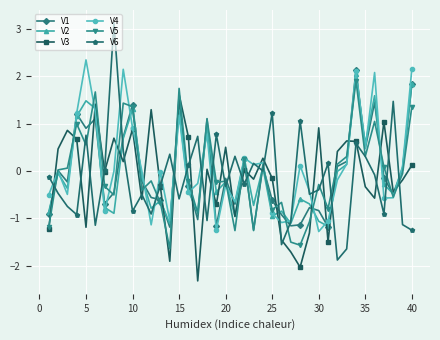

In V2, how many points are lower than both neighbors (excluding endpoints)?

13